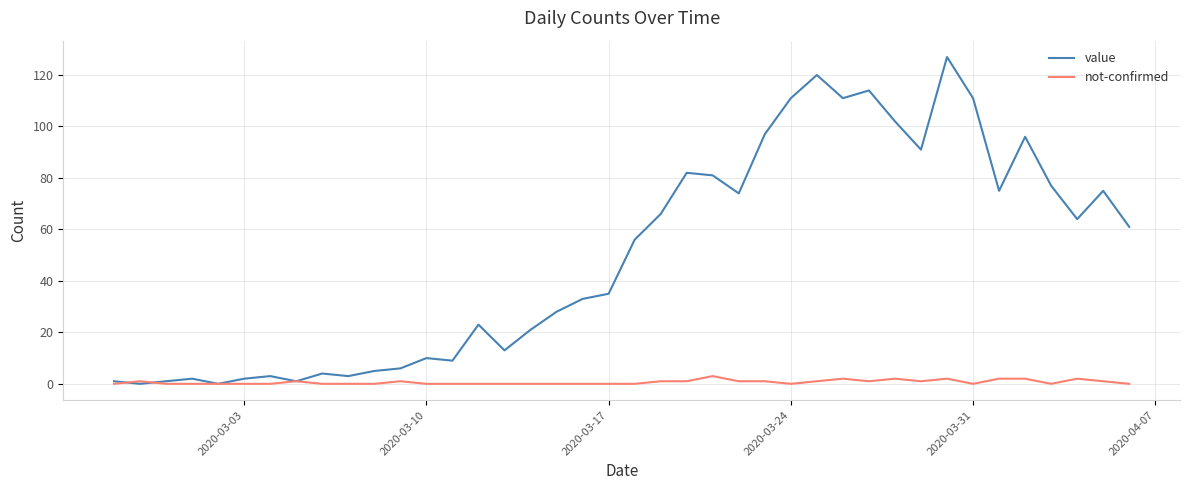

Which series has the largest total across all categories?

value